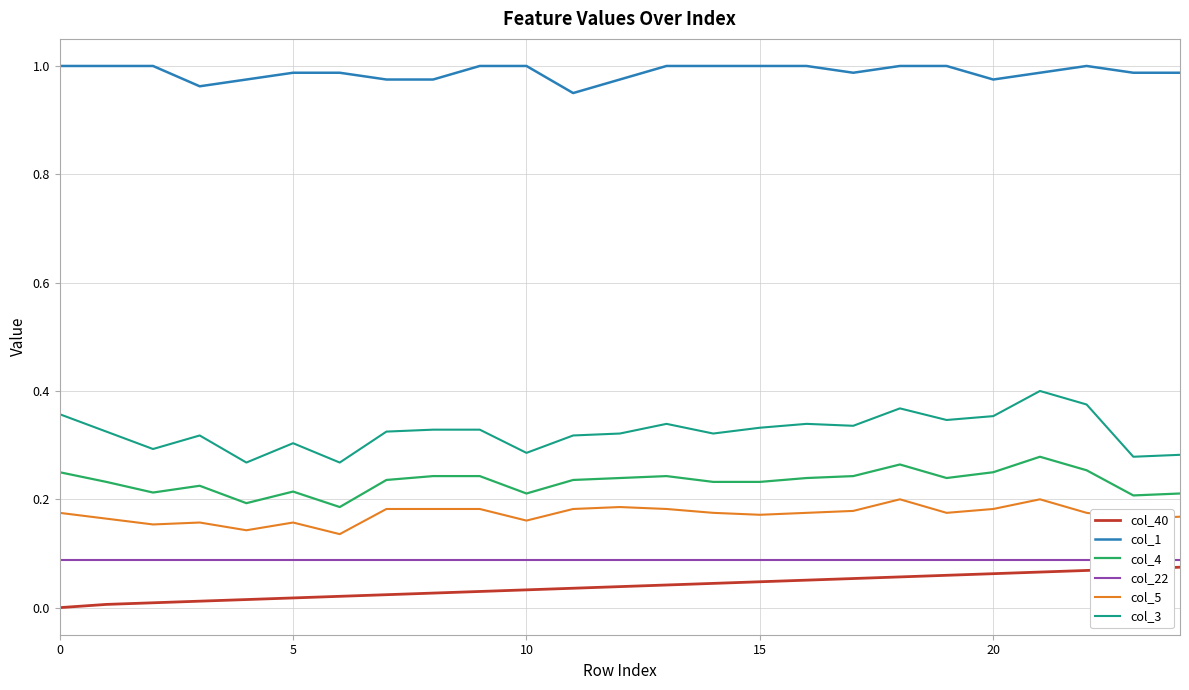

True or false: col_3 and col_4 intersect in this chart.

False